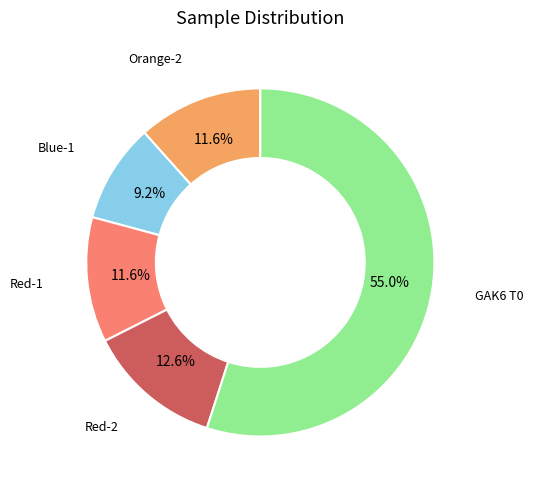

Is there a majority slice in this chart?

Yes